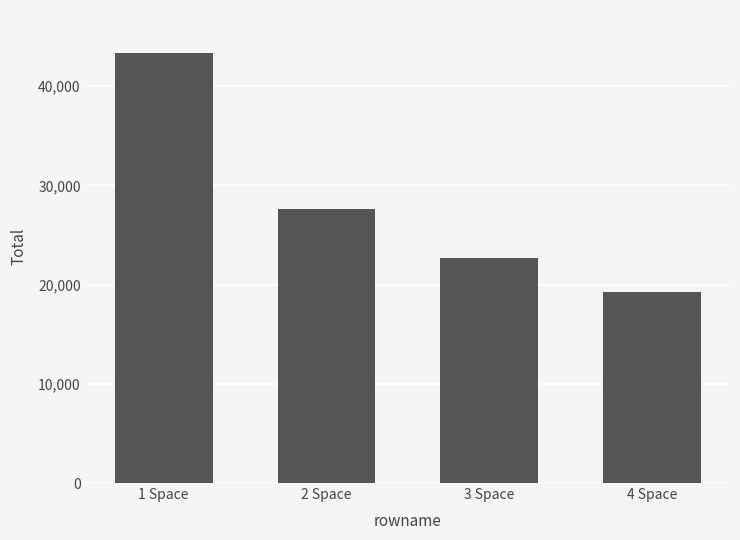

Where does the data first go above 27621?

1 Space